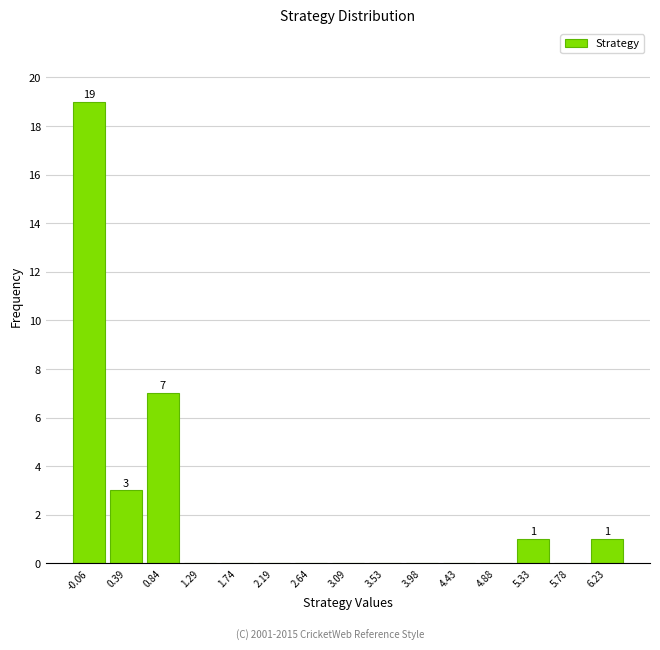

Over which range of the x-axis is the bar tallest?

-0.30 to 0.15